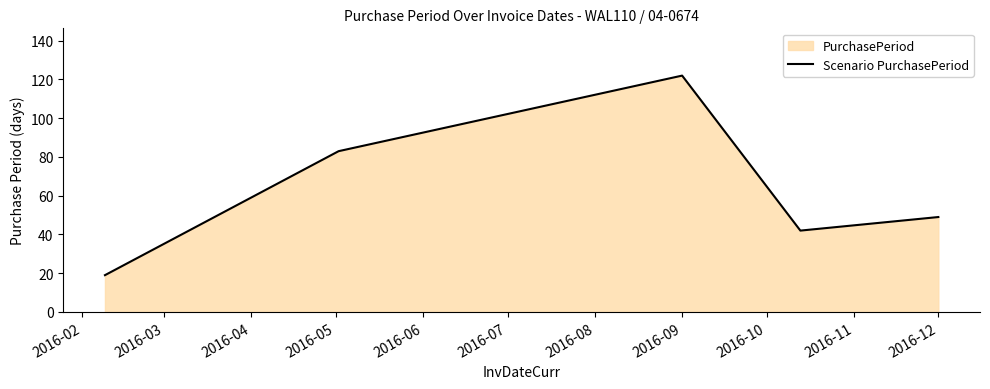

Which category has the highest value across all series?

2016-09